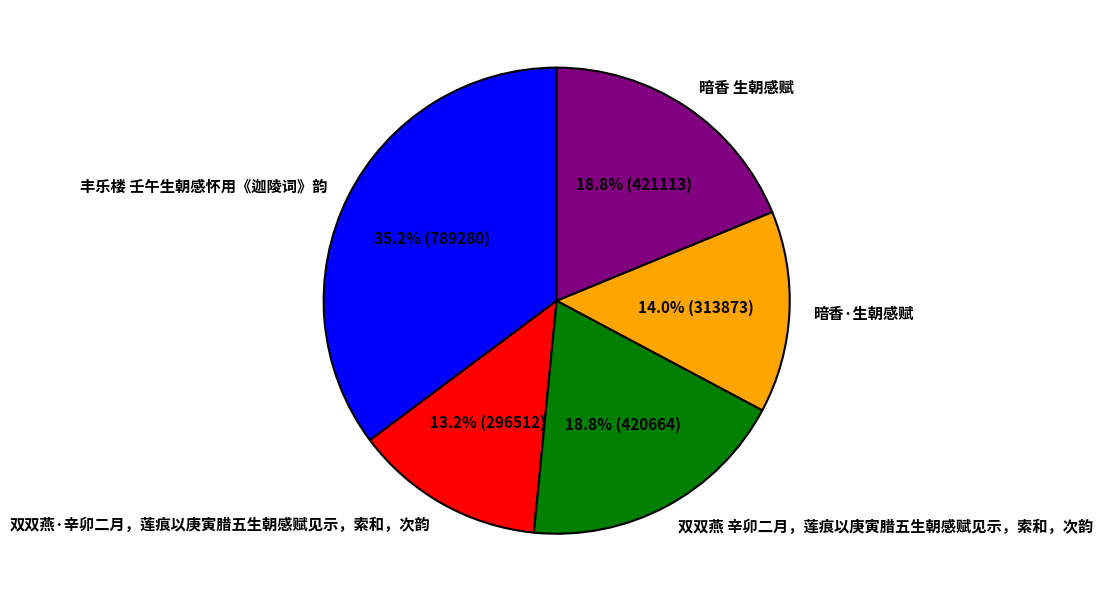

Is there a majority slice in this chart?

No